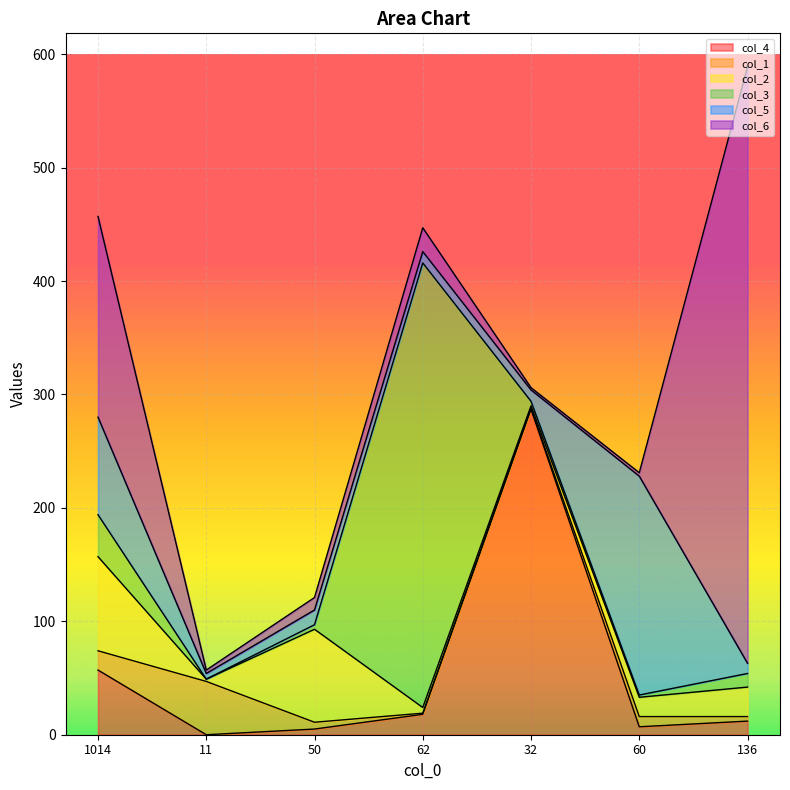

Which series ends up on top after the final intersection of col_5 and col_3?

col_3